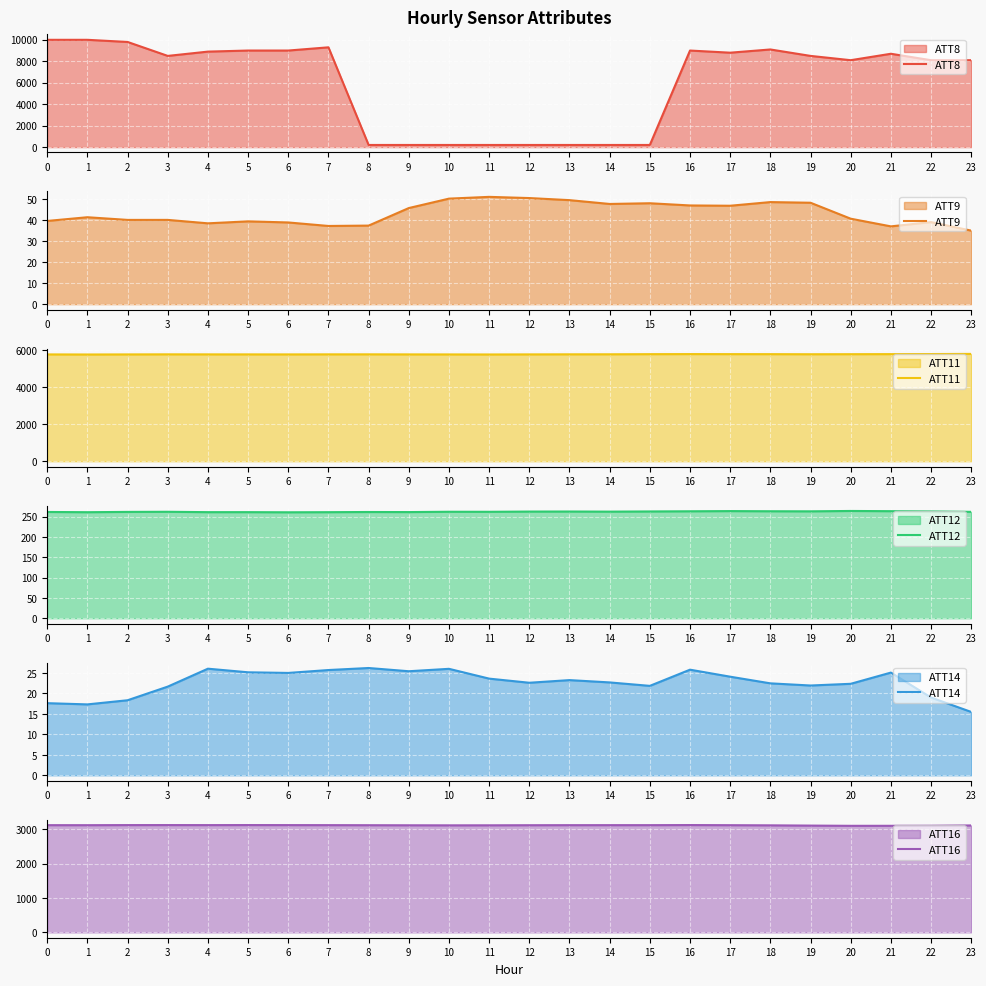

How many series are shown in this chart?

6